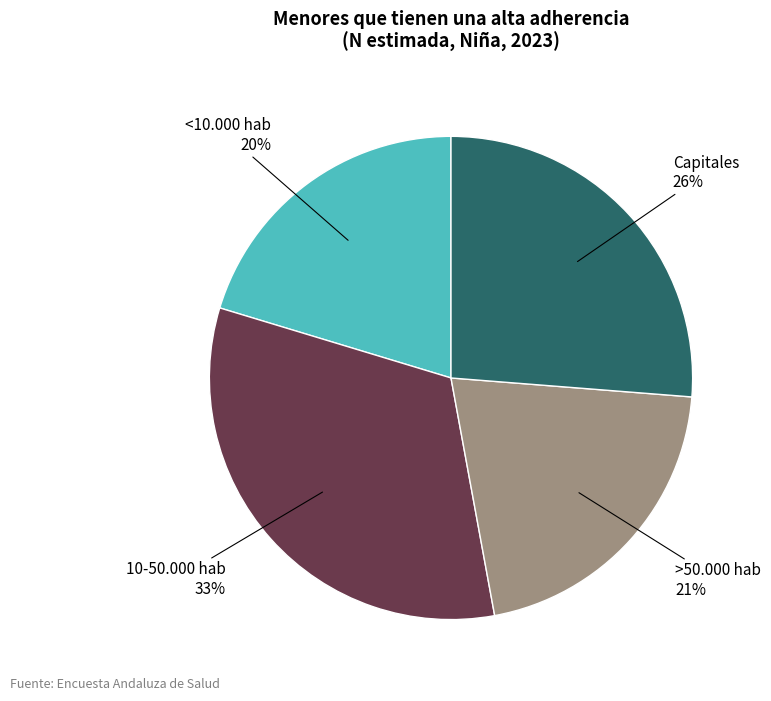

How many segments does this pie chart have?

4